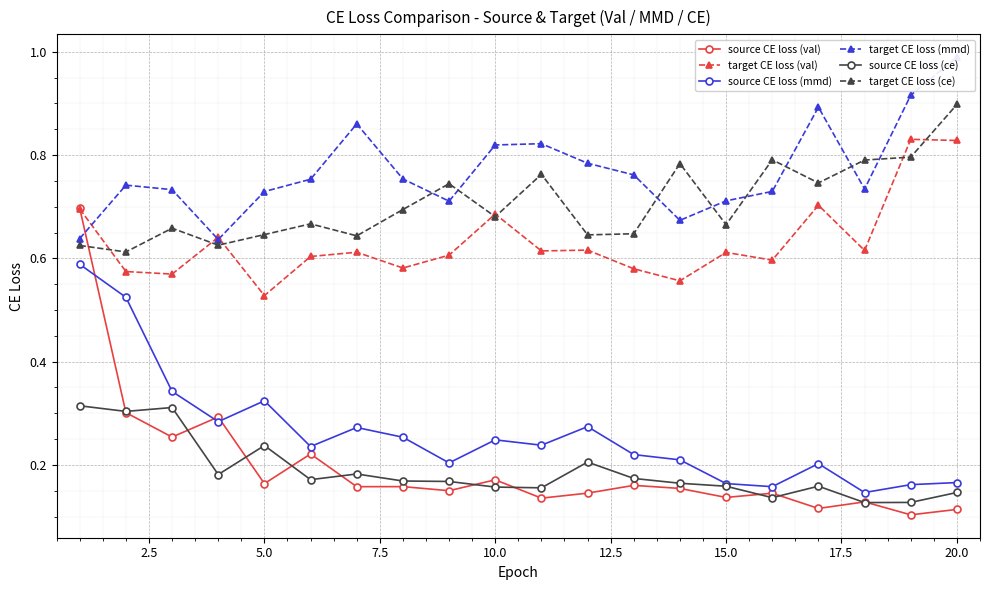

The value of source CE loss (ce) at 5.0 is 0.3. True or false?

False